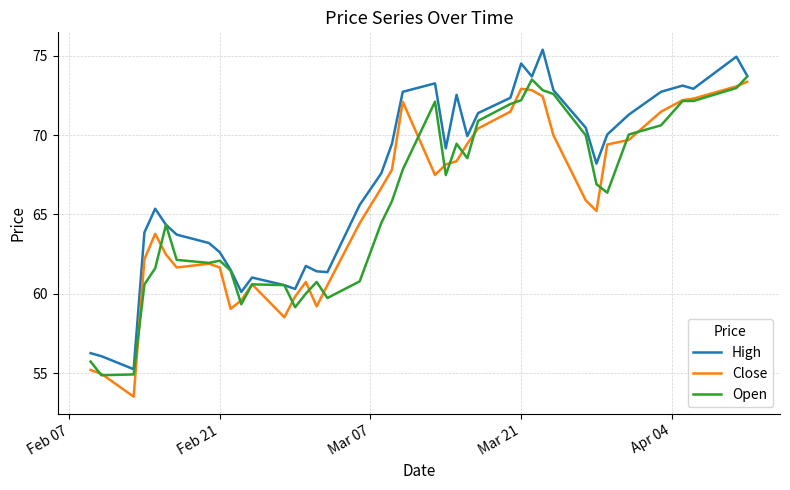

Count the number of categories in the chart.

40